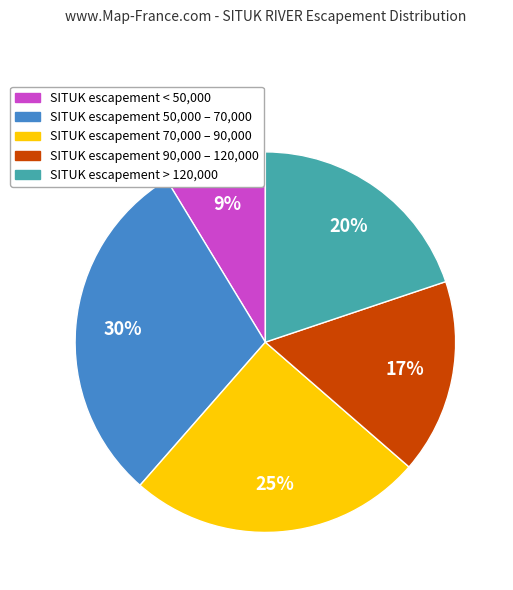

To the nearest percent, what percentage of the pie is SITUK escapement 50,000 – 70,000?

30%